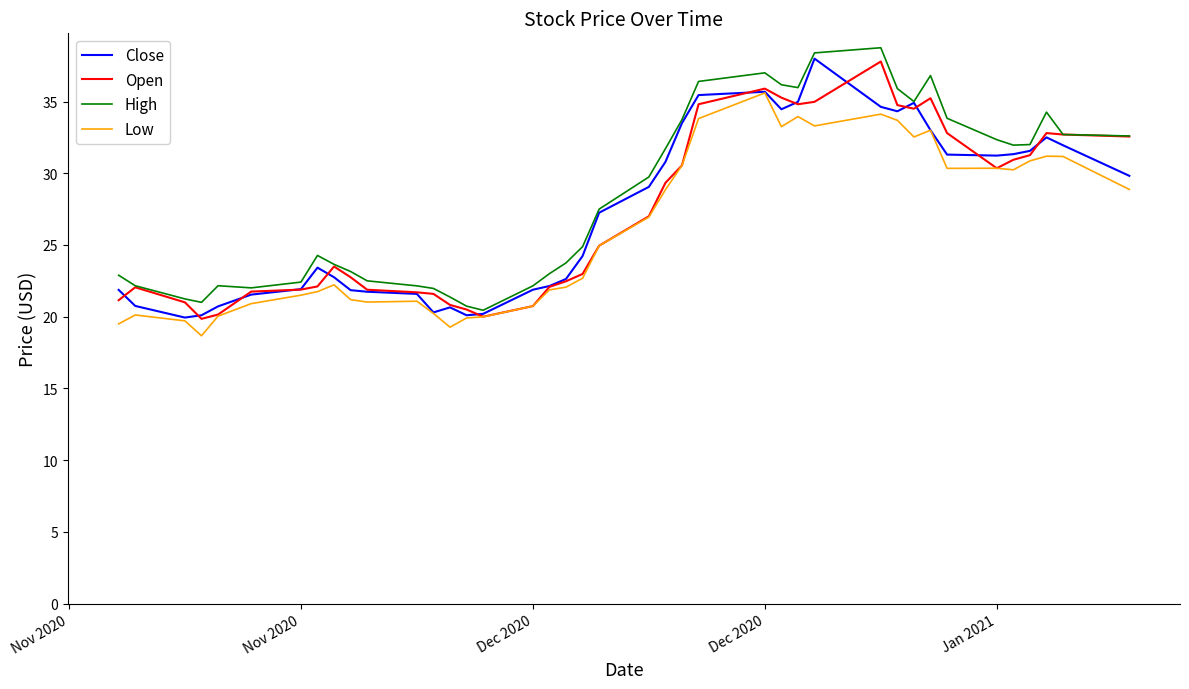

What is the maximum value for Close?

38.0